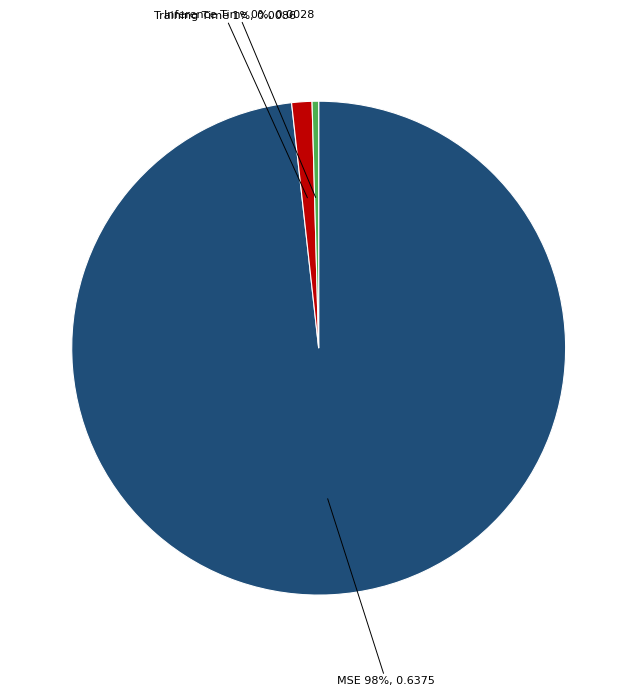

Which category accounts for the majority?

MSE